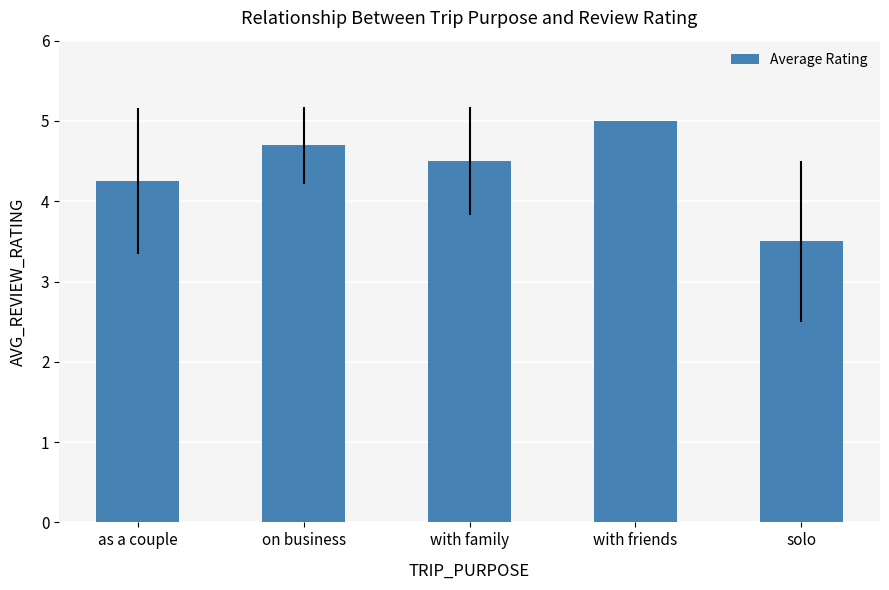

Is it true that the value at solo is 3.5?

True